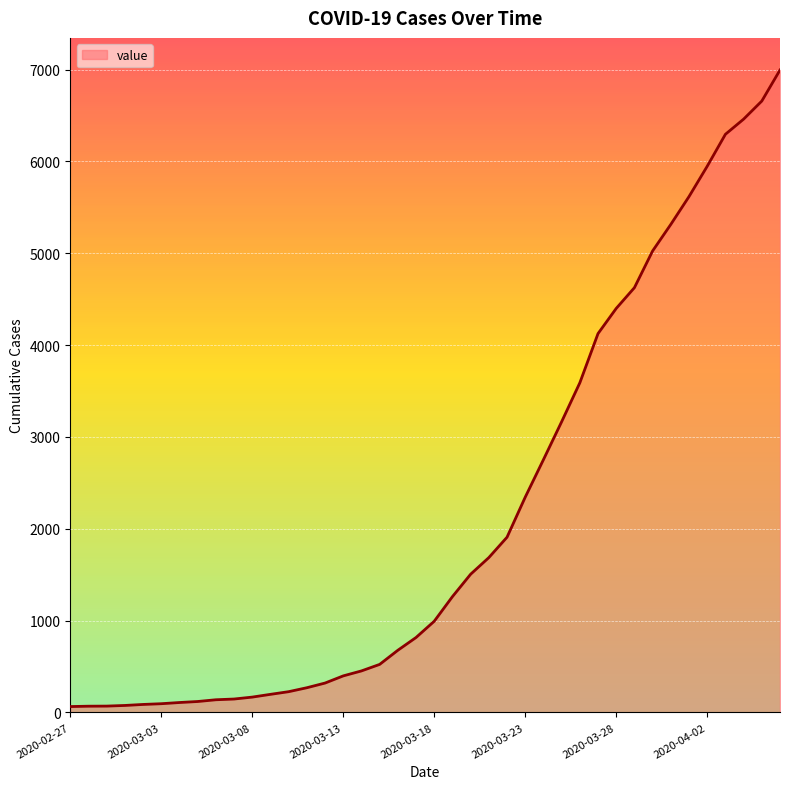

What is the maximum value shown in the chart?

6995